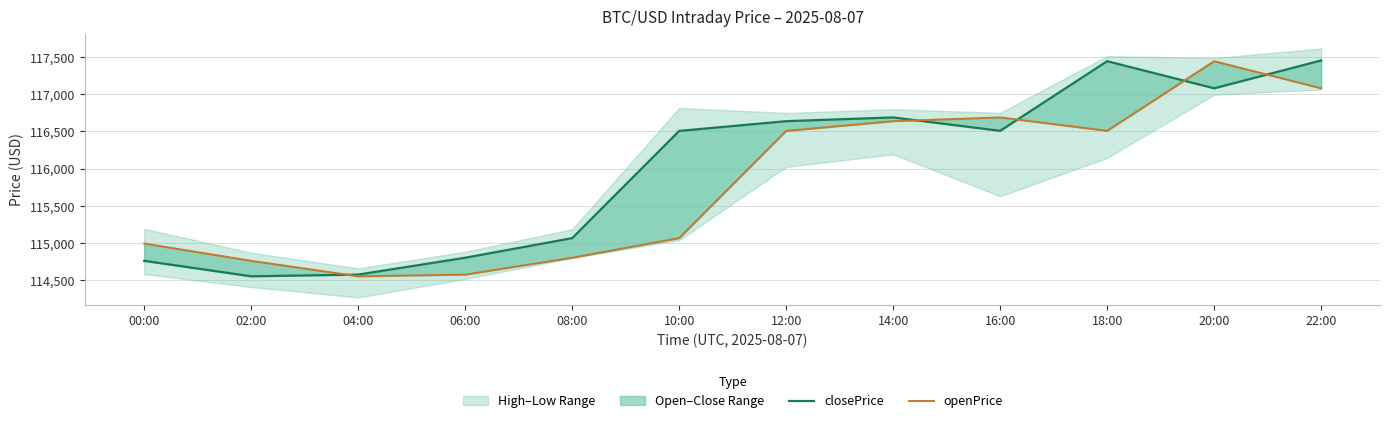

How many values in the openPrice series exceed 116507?

6